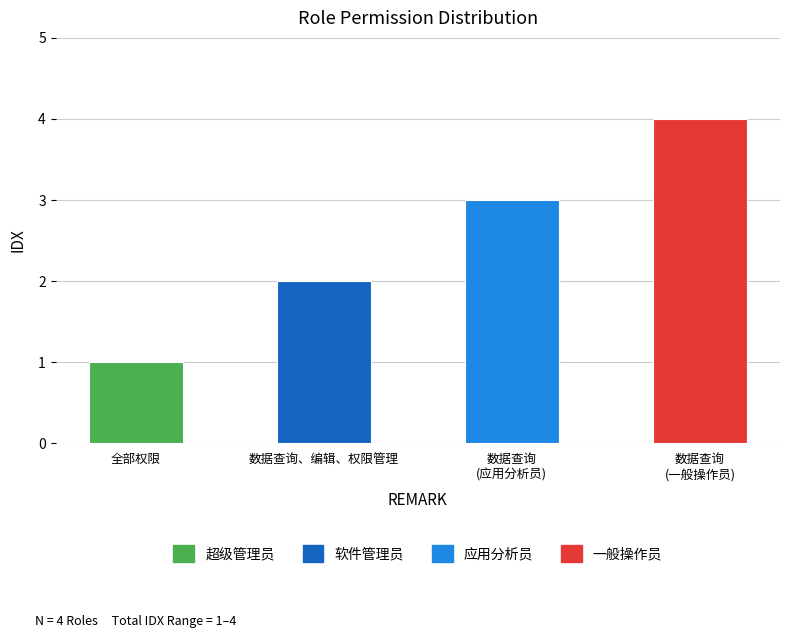

What is the difference between the maximum and second lowest values?

2